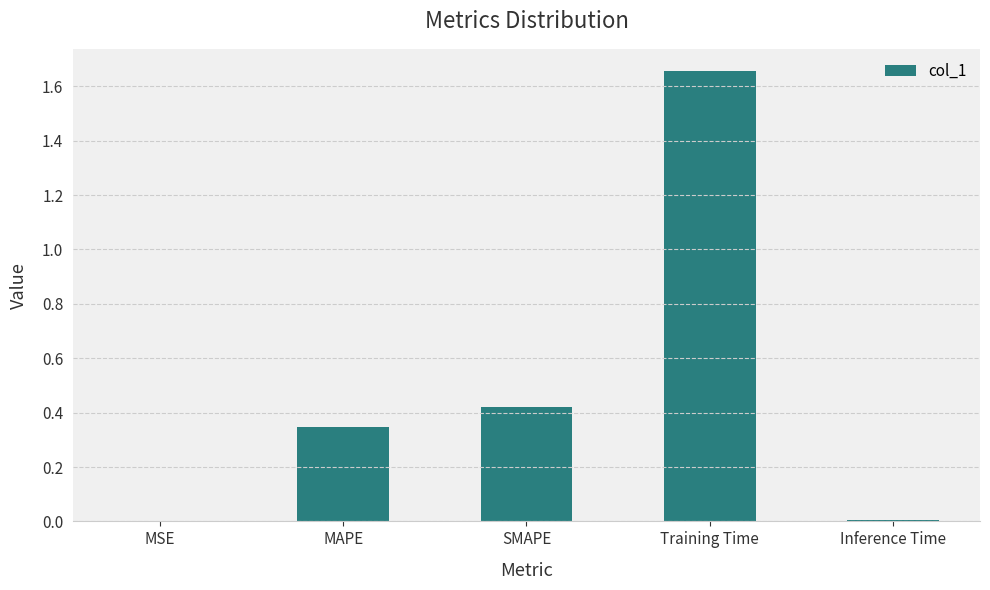

Which label corresponds to the largest value in the chart?

Training Time